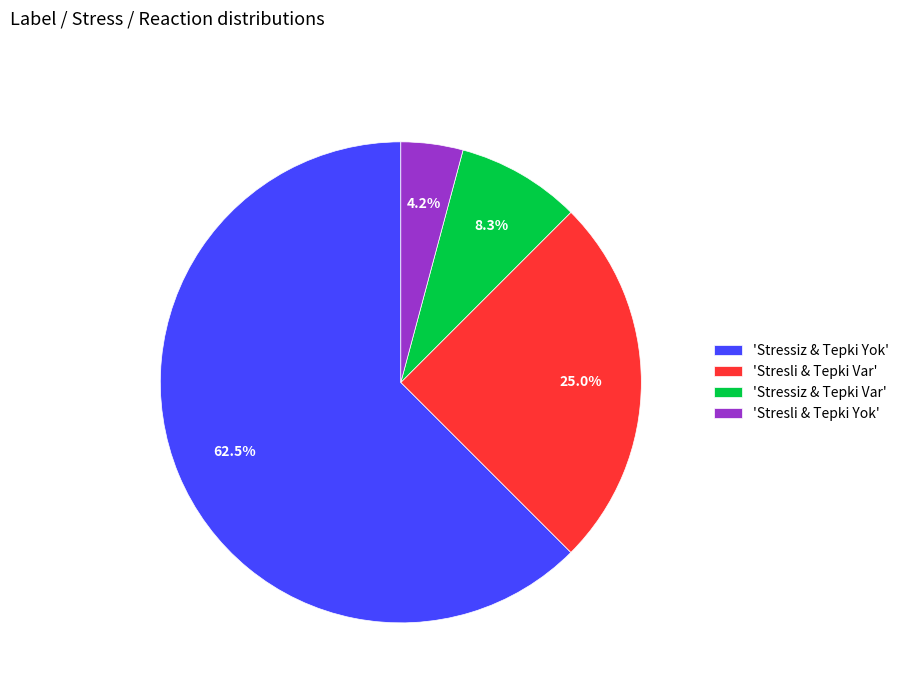

To the nearest percent, what is the average slice percentage?

25%